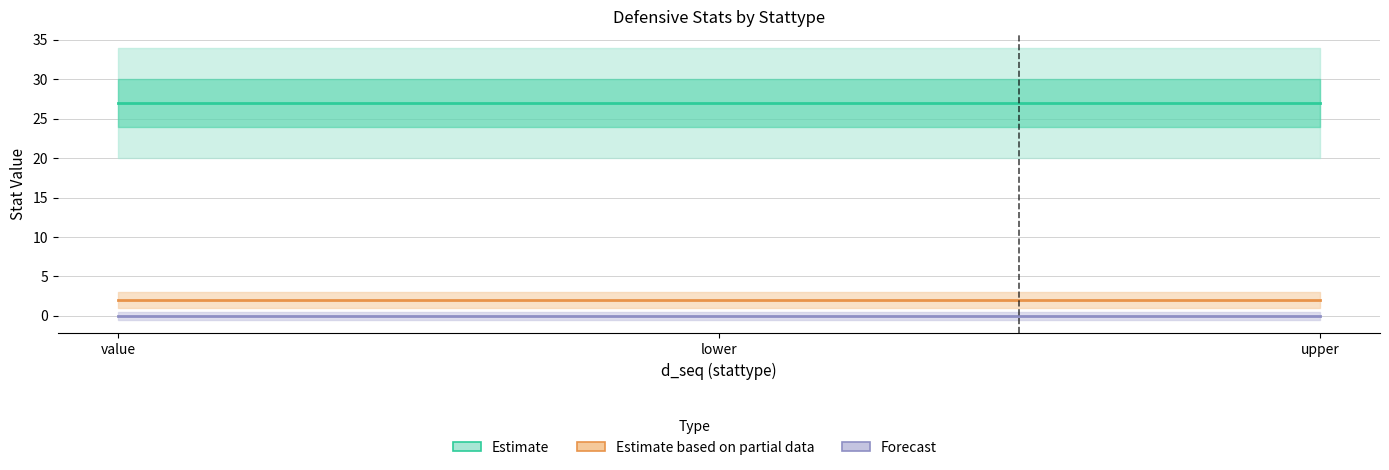

Is the value of Estimate at upper greater than the value of Forecast at upper?

Yes